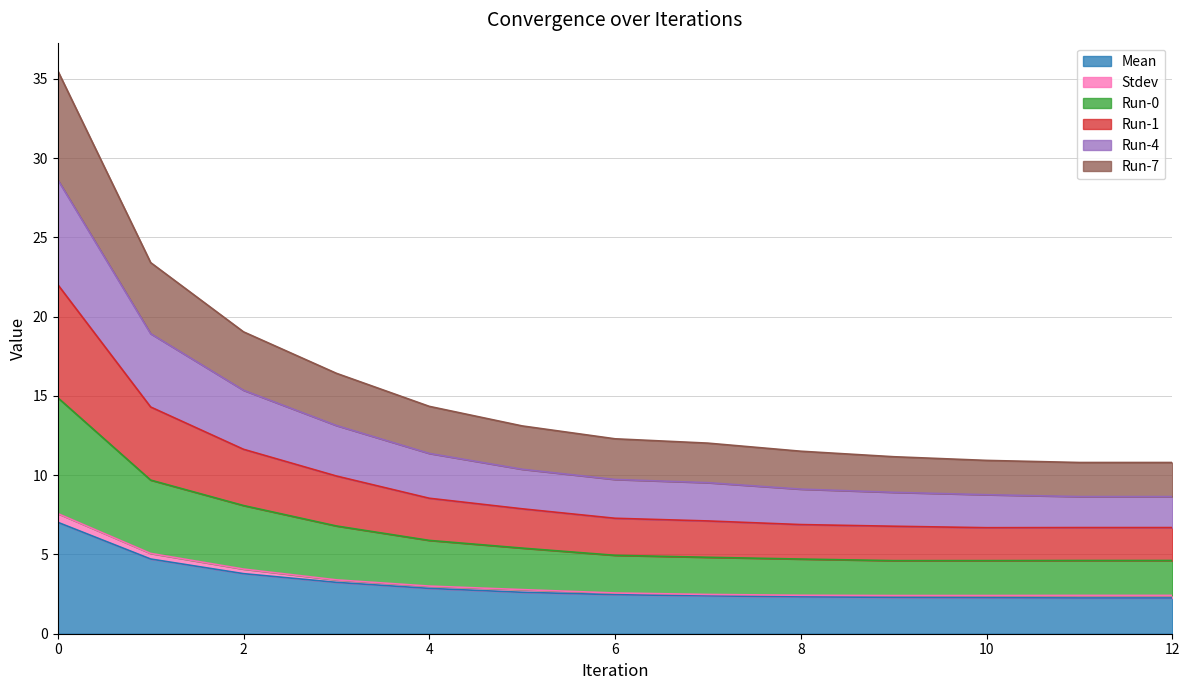

What is the value of the Mean point at the 12th from the left?

2.3